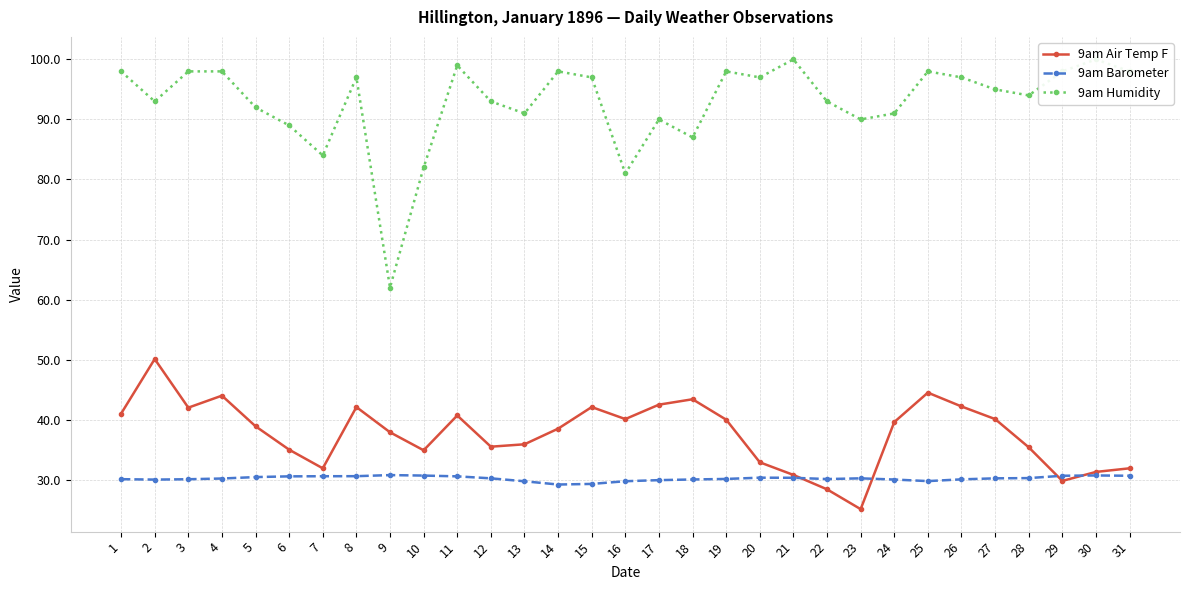

How many values in the 9am Humidity series are below 95?

15